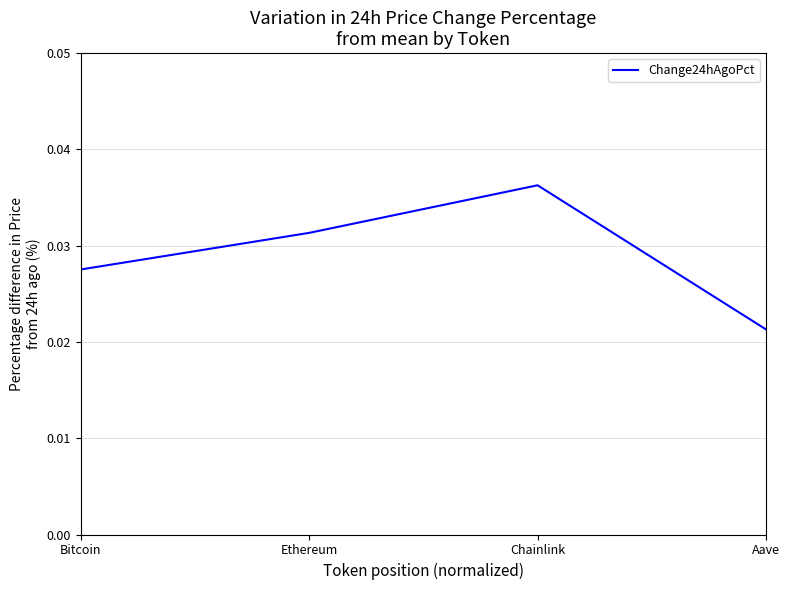

Count the values in the range 0 to 1.

4